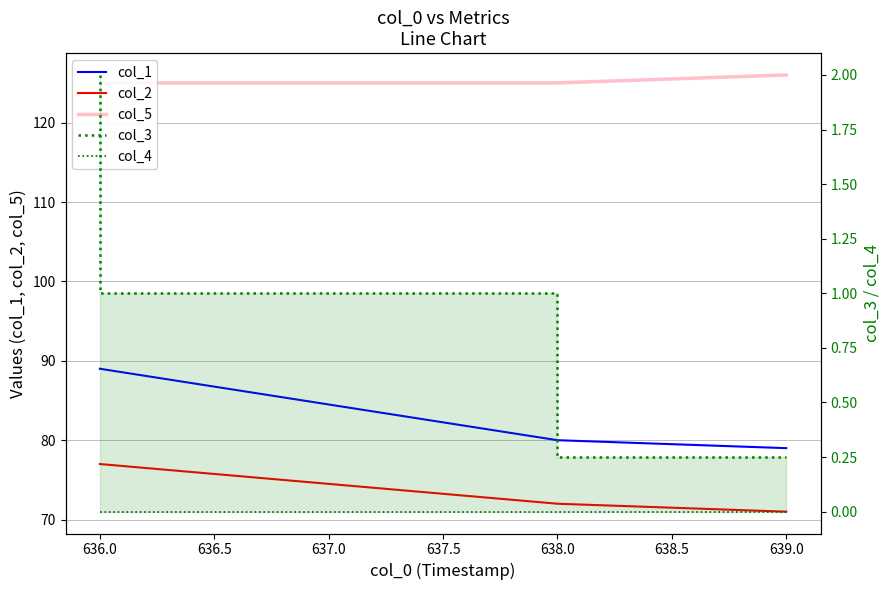

What are all the series names shown in the legend?

col_1, col_2, col_5, col_3, col_4